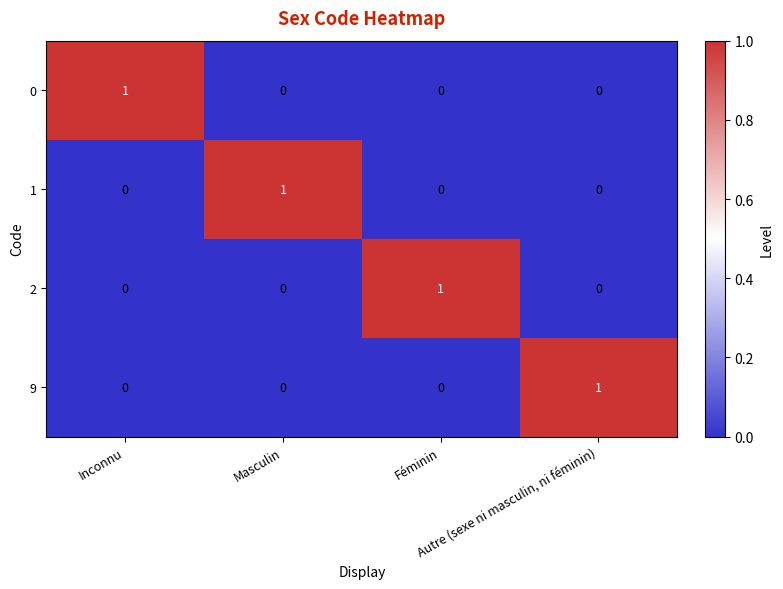

Count the 9 values in the range 0 to 1.

4